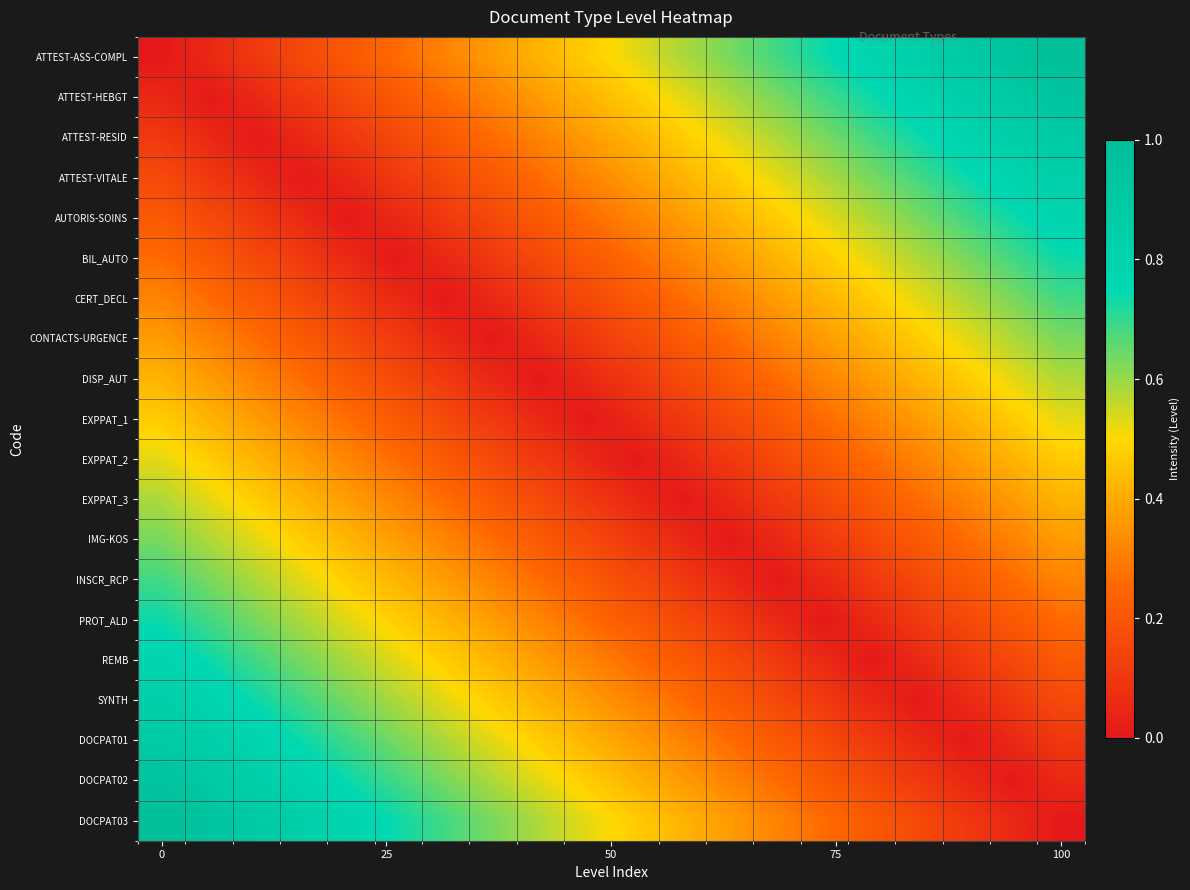

Reading left to right, what are all the values shown in this chart?

ATTEST-ASS-COMPL: 0.0	0.1	0.1	0.2	0.2	0.3	0.3	0.4	0.4	0.5	0.5	0.6	0.6	0.7	0.7	0.8	0.8	0.9	0.9	1.0
ATTEST-HEBGT: 0.1	0.0	0.1	0.1	0.2	0.2	0.3	0.3	0.4	0.4	0.5	0.5	0.6	0.6	0.7	0.7	0.8	0.8	0.9	0.9
ATTEST-RESID: 0.1	0.1	0.0	0.1	0.1	0.2	0.2	0.3	0.3	0.4	0.4	0.5	0.5	0.6	0.6	0.7	0.7	0.8	0.8	0.9
ATTEST-VITALE: 0.2	0.1	0.1	0.0	0.1	0.1	0.2	0.2	0.3	0.3	0.4	0.4	0.5	0.5	0.6	0.6	0.7	0.7	0.8	0.8
AUTORIS-SOINS: 0.2	0.2	0.1	0.1	0.0	0.1	0.1	0.2	0.2	0.3	0.3	0.4	0.4	0.5	0.5	0.6	0.6	0.7	0.7	0.8
BIL_AUTO: 0.3	0.2	0.2	0.1	0.1	0.0	0.1	0.1	0.2	0.2	0.3	0.3	0.4	0.4	0.5	0.5	0.6	0.6	0.7	0.7
CERT_DECL: 0.3	0.3	0.2	0.2	0.1	0.1	0.0	0.1	0.1	0.2	0.2	0.3	0.3	0.4	0.4	0.5	0.5	0.6	0.6	0.7
CONTACTS-URGENCE: 0.4	0.3	0.3	0.2	0.2	0.1	0.1	0.0	0.1	0.1	0.2	0.2	0.3	0.3	0.4	0.4	0.5	0.5	0.6	0.6
DISP_AUT: 0.4	0.4	0.3	0.3	0.2	0.2	0.1	0.1	0.0	0.1	0.1	0.2	0.2	0.3	0.3	0.4	0.4	0.5	0.5	0.6
EXPPAT_1: 0.5	0.4	0.4	0.3	0.3	0.2	0.2	0.1	0.1	0.0	0.1	0.1	0.2	0.2	0.3	0.3	0.4	0.4	0.5	0.5
EXPPAT_2: 0.5	0.5	0.4	0.4	0.3	0.3	0.2	0.2	0.1	0.1	0.0	0.1	0.1	0.2	0.2	0.3	0.3	0.4	0.4	0.5
EXPPAT_3: 0.6	0.5	0.5	0.4	0.4	0.3	0.3	0.2	0.2	0.1	0.1	0.0	0.1	0.1	0.2	0.2	0.3	0.3	0.4	0.4
IMG-KOS: 0.6	0.6	0.5	0.5	0.4	0.4	0.3	0.3	0.2	0.2	0.1	0.1	0.0	0.1	0.1	0.2	0.2	0.3	0.3	0.4
INSCR_RCP: 0.7	0.6	0.6	0.5	0.5	0.4	0.4	0.3	0.3	0.2	0.2	0.1	0.1	0.0	0.1	0.1	0.2	0.2	0.3	0.3
PROT_ALD: 0.7	0.7	0.6	0.6	0.5	0.5	0.4	0.4	0.3	0.3	0.2	0.2	0.1	0.1	0.0	0.1	0.1	0.2	0.2	0.3
REMB: 0.8	0.7	0.7	0.6	0.6	0.5	0.5	0.4	0.4	0.3	0.3	0.2	0.2	0.1	0.1	0.0	0.1	0.1	0.2	0.2
SYNTH: 0.8	0.8	0.7	0.7	0.6	0.6	0.5	0.5	0.4	0.4	0.3	0.3	0.2	0.2	0.1	0.1	0.0	0.1	0.1	0.2
DOCPAT01: 0.9	0.8	0.8	0.7	0.7	0.6	0.6	0.5	0.5	0.4	0.4	0.3	0.3	0.2	0.2	0.1	0.1	0.0	0.1	0.1
DOCPAT02: 0.9	0.9	0.8	0.8	0.7	0.7	0.6	0.6	0.5	0.5	0.4	0.4	0.3	0.3	0.2	0.2	0.1	0.1	0.0	0.1
DOCPAT03: 1.0	0.9	0.9	0.8	0.8	0.7	0.7	0.6	0.6	0.5	0.5	0.4	0.4	0.3	0.3	0.2	0.2	0.1	0.1	0.0